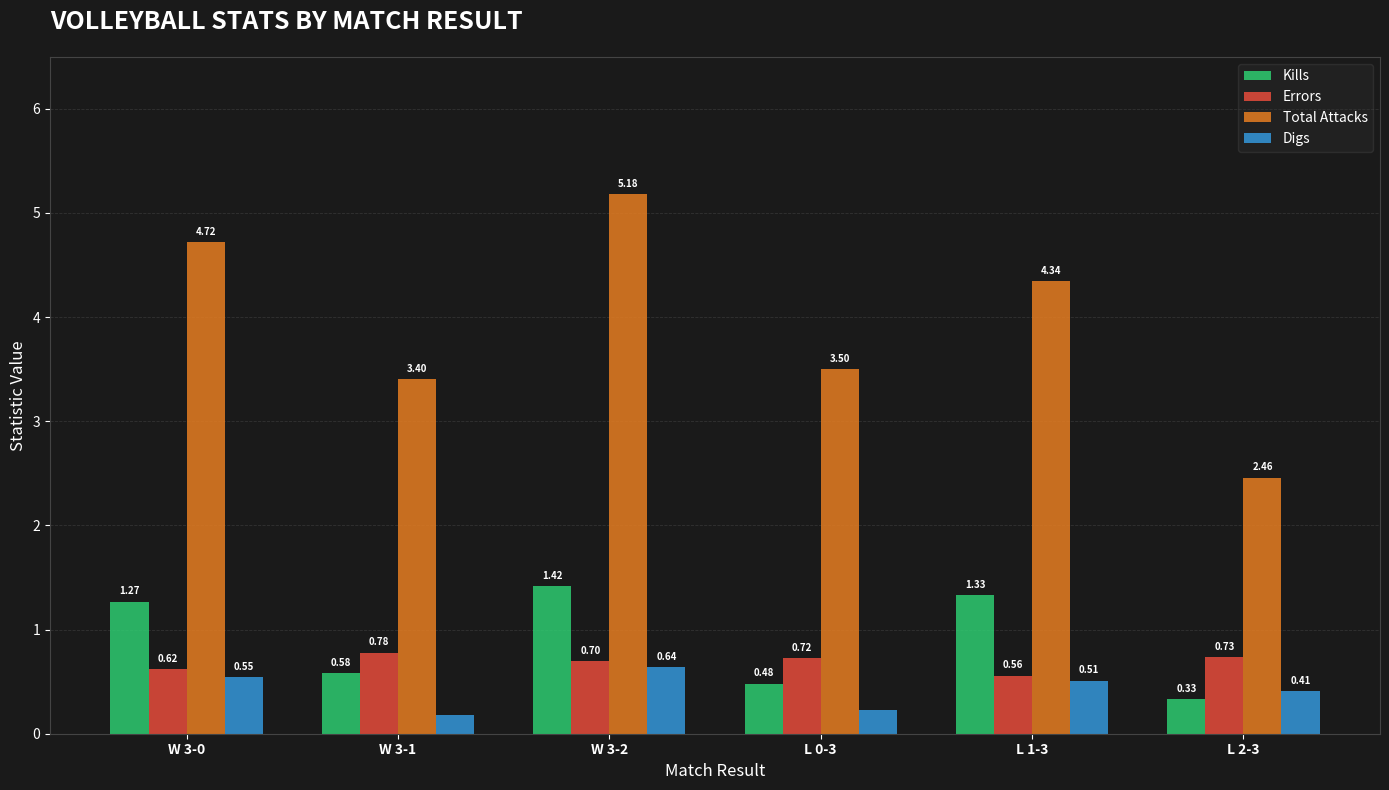

How many Total Attacks values are between 3 and 4?

2